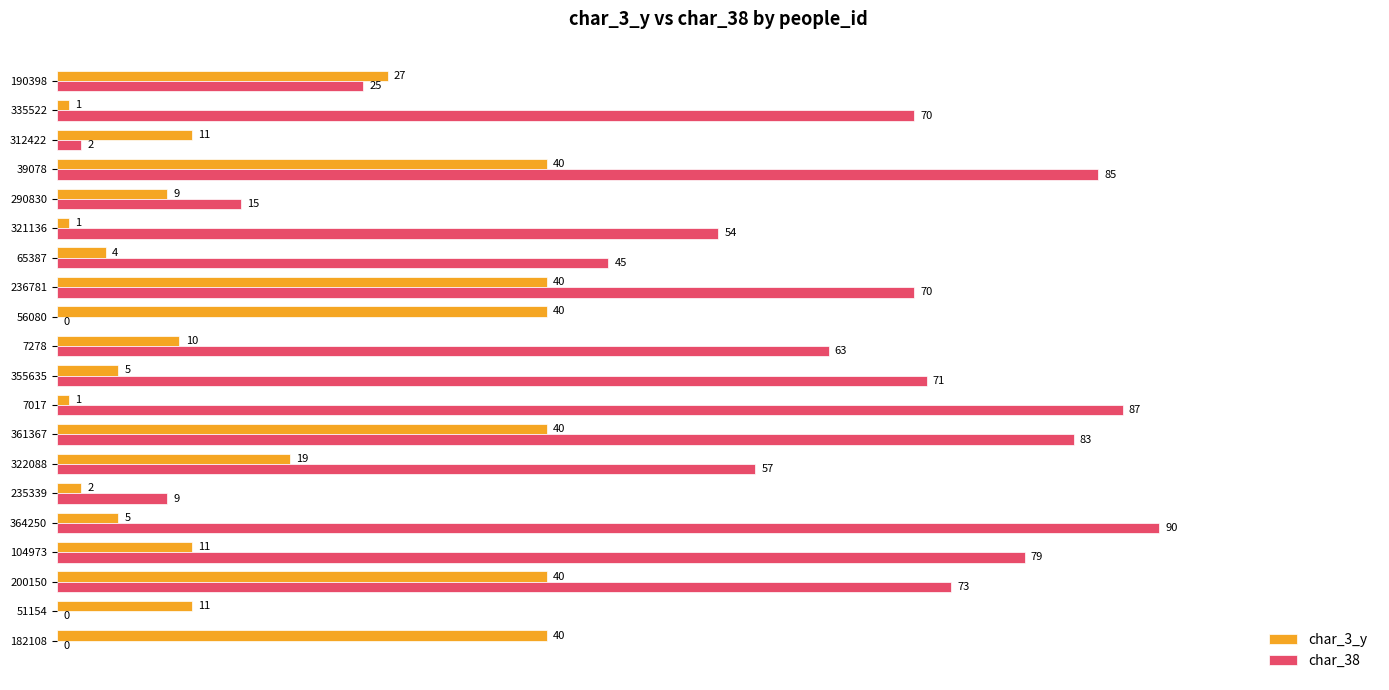

Between 321136 and 335522, which series saw the biggest shift?

char_38